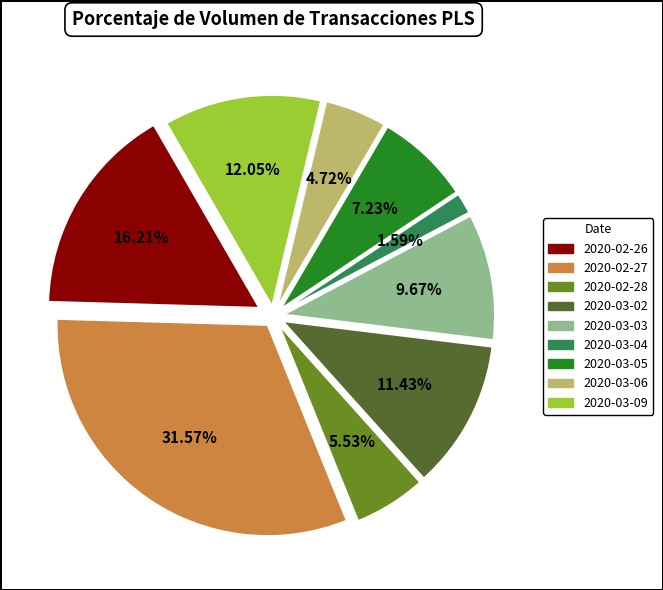

Combined, do 2020-03-06 and 2020-02-26 account for over 50%?

No